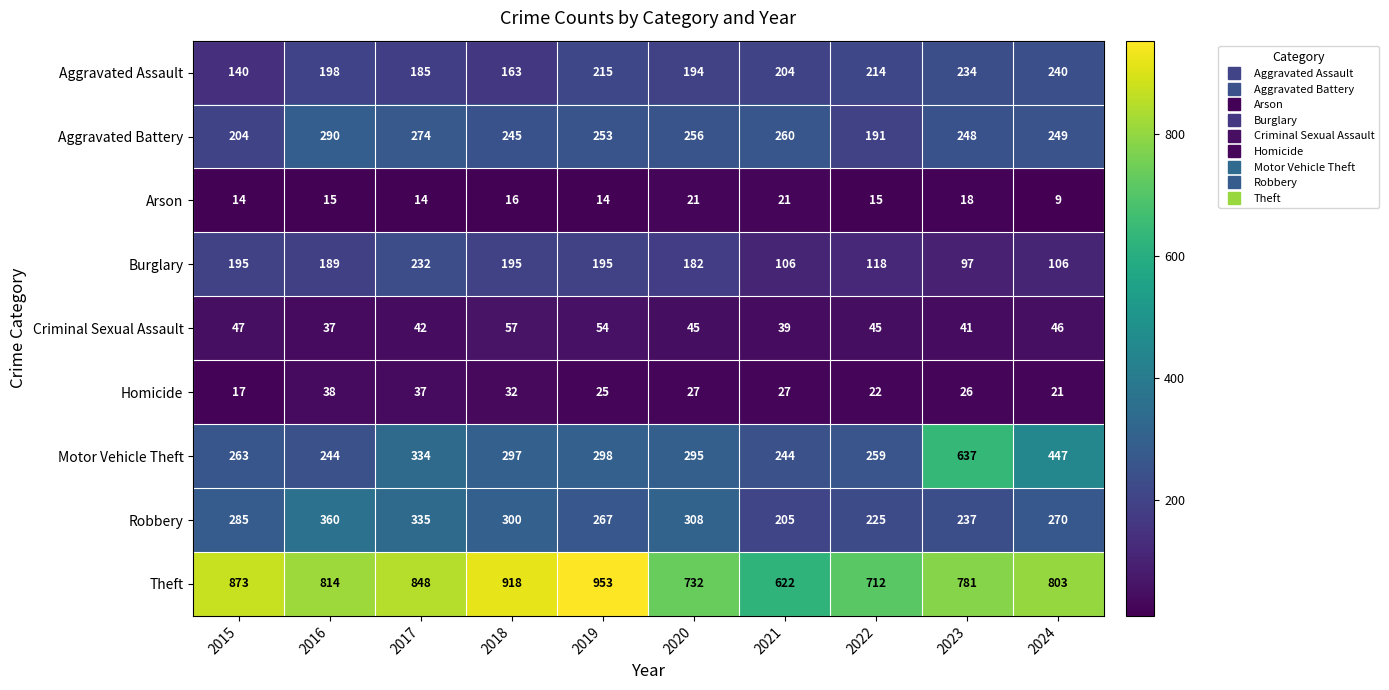

What is the difference between the maximum and minimum values in the Aggravated Battery series?

99